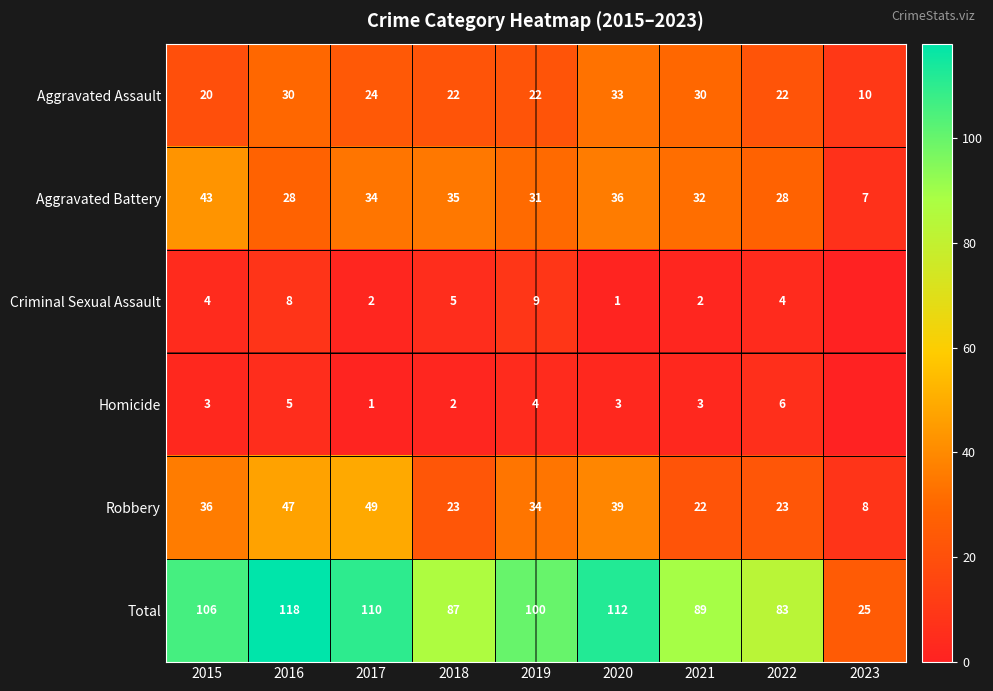

Is it true that Aggravated Battery equals 9 at 2017?

False